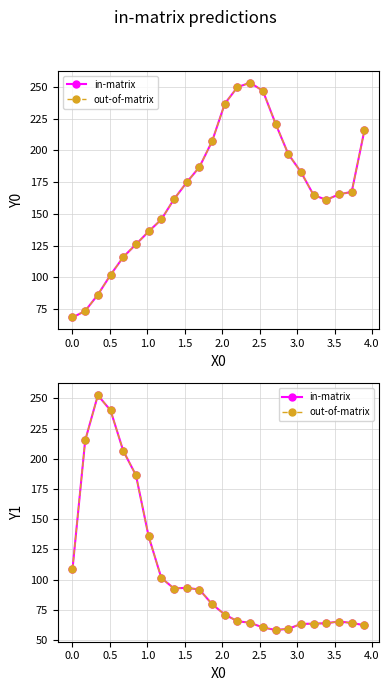

What is the sum of all out-of-matrix values?

2566.5